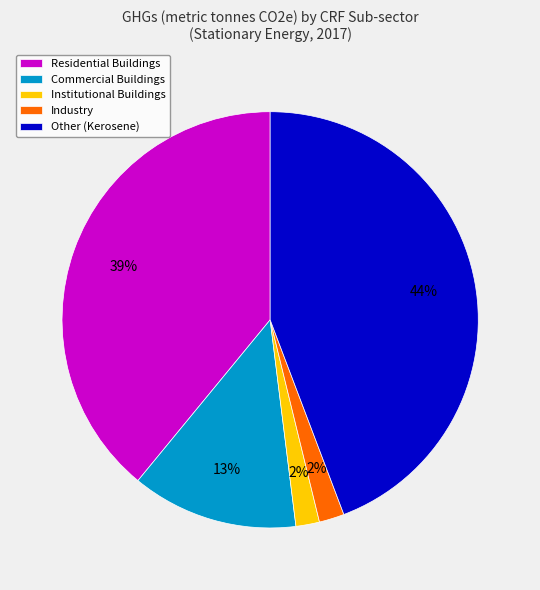

Combined, do Institutional Buildings and Industry account for over 50%?

No